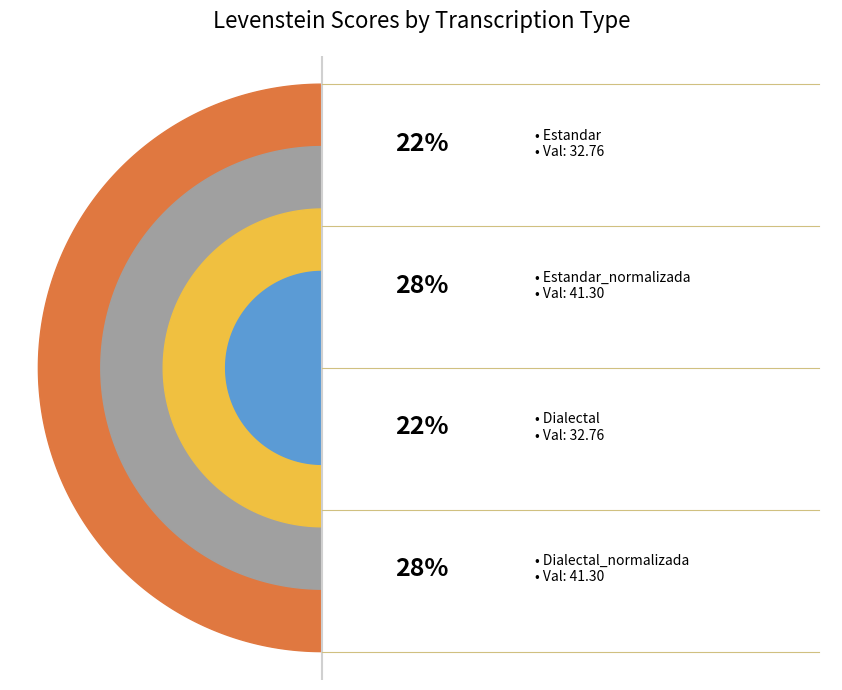

To the nearest percent, what is the combined percentage of Dialectal and Dialectal_normalizada?

50%